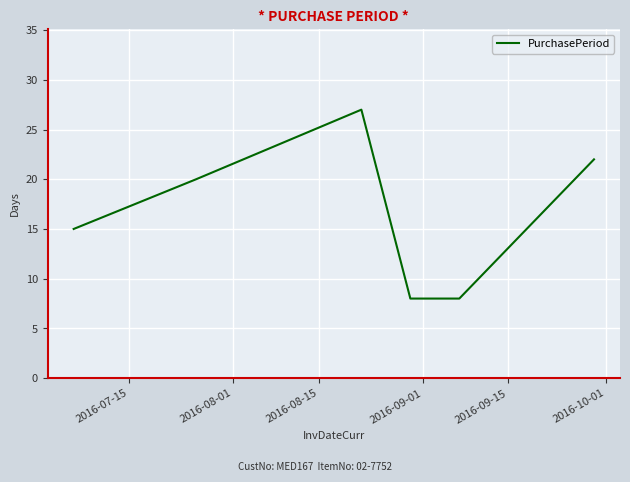

True or false: the data has more than 1 interior local peaks.

False